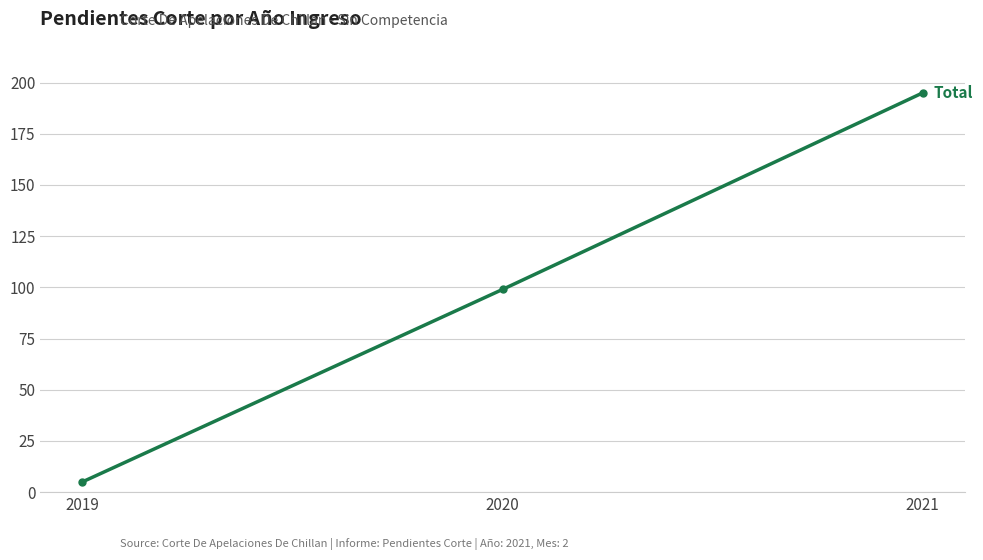

List the labels in order of value, largest first.

2021, 2020, 2019